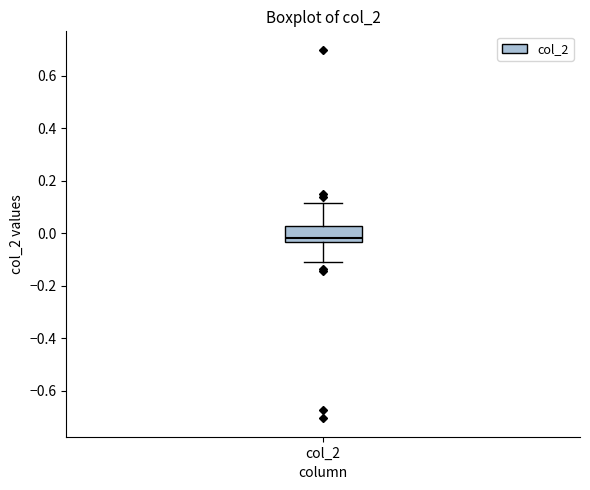

Read this box plot against the y-axis: the position of the median line, the range covered by the box, and the ends of both whiskers. The values are not printed on the chart, so give them approximately, as read against the axis.

median -0.02, box -0.04 to 0.02, whiskers -0.10 to 0.12